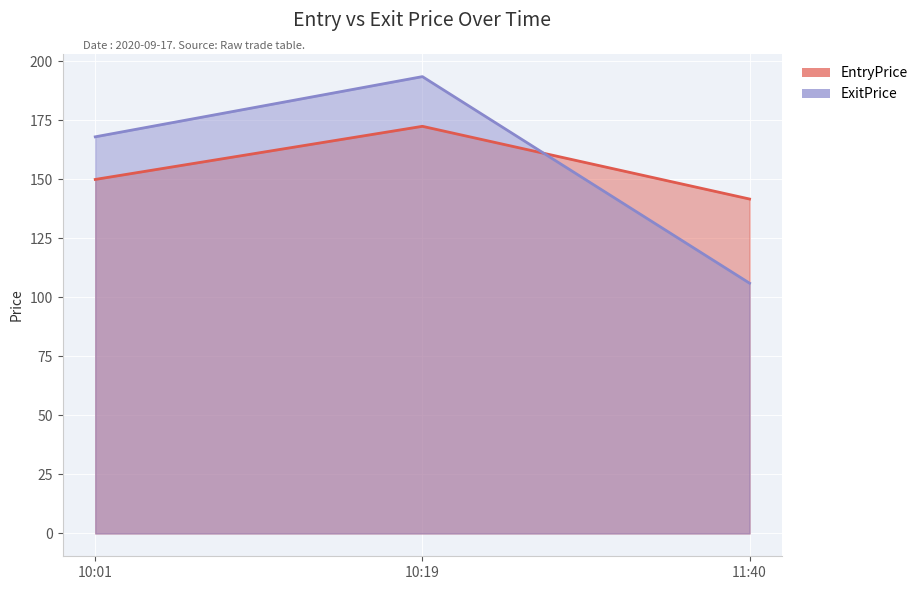

Reading left to right, extract all data points from this chart.

EntryPrice: 149.9	172.4	141.6
ExitPrice: 168.0	193.5	106.0